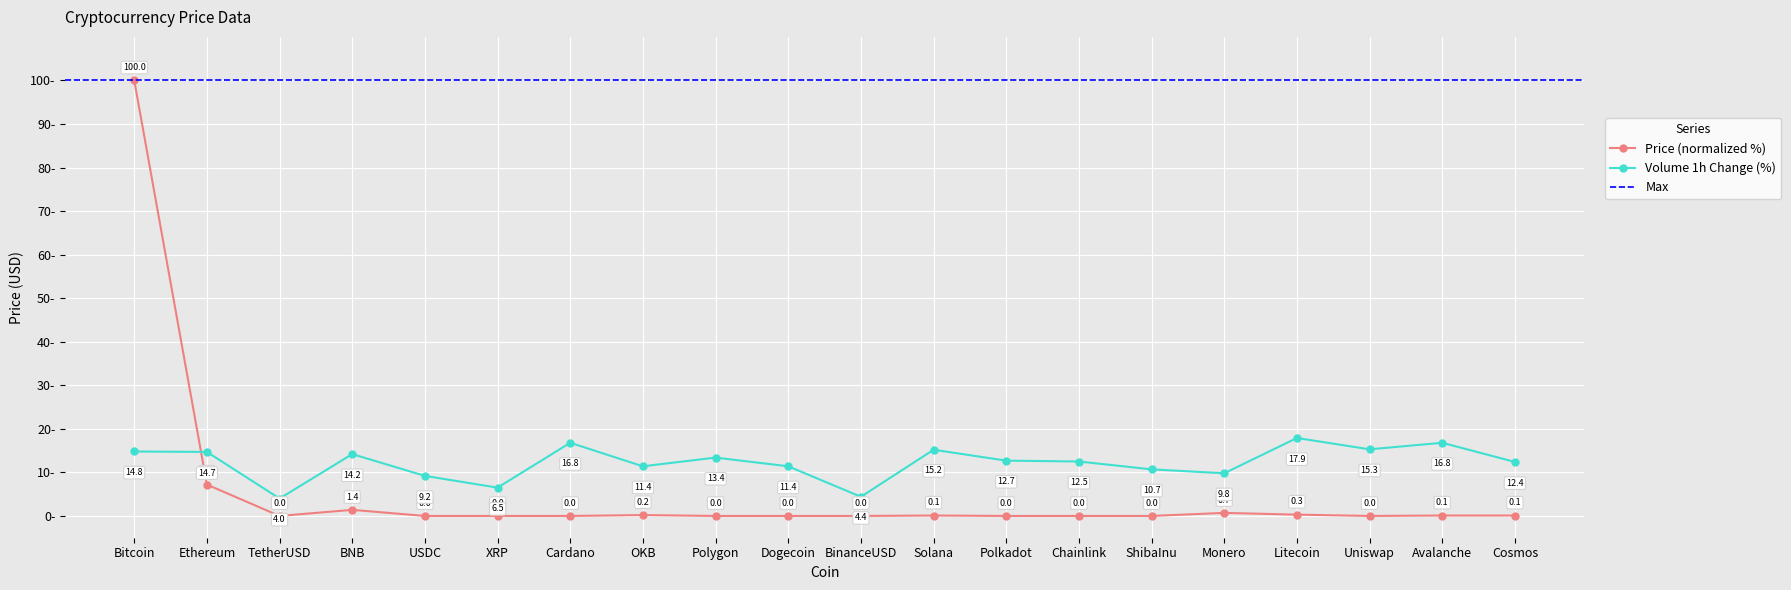

Reading left to right, transcribe all the data shown in this chart.

Price: 100.0	7.2	0.0	1.4	0.0	0.0	0.0	0.2	0.0	0.0	0.0	0.1	0.0	0.0	0.0	0.7	0.3	0.0	0.1	0.1
Volume(1h): 14.8	14.7	4.0	14.2	9.2	6.5	16.8	11.4	13.4	11.4	4.4	15.2	12.7	12.5	10.7	9.8	17.9	15.3	16.8	12.4